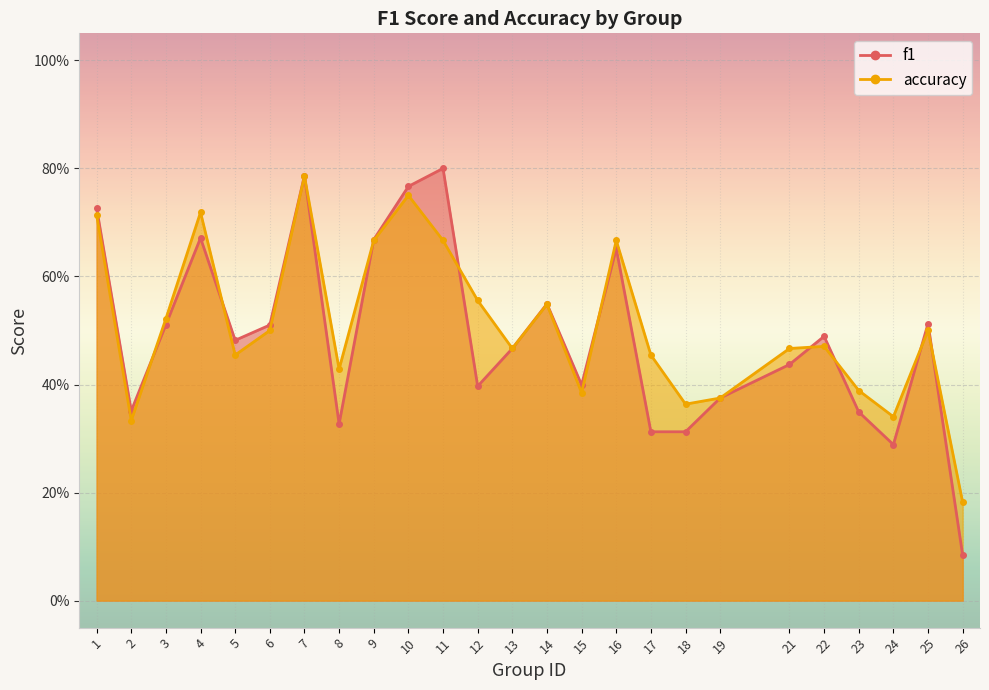

In accuracy, how many points are higher than both neighbors (excluding endpoints)?

7